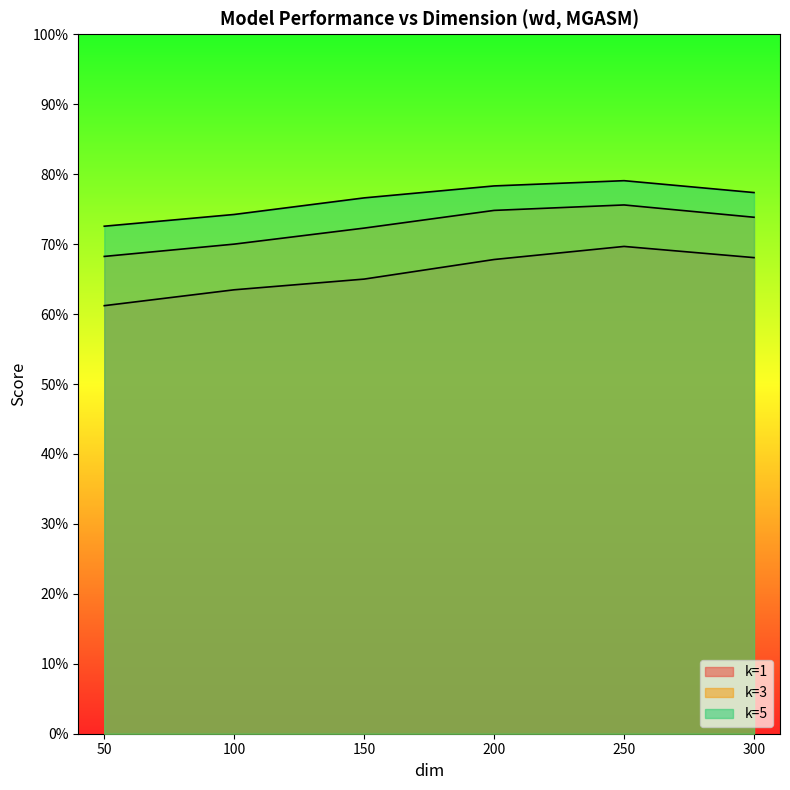

What are all the series names shown in the legend?

k=1, k=3, k=5